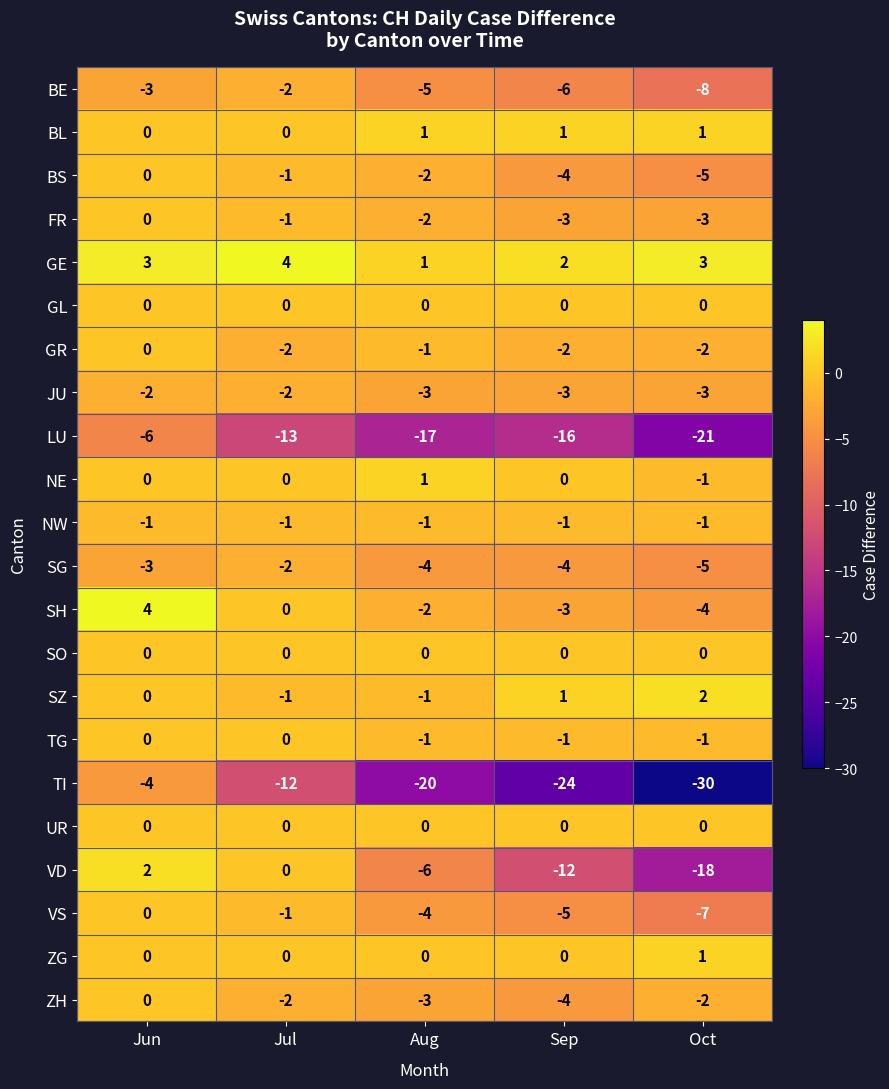

What is the average value of the GE series?

3